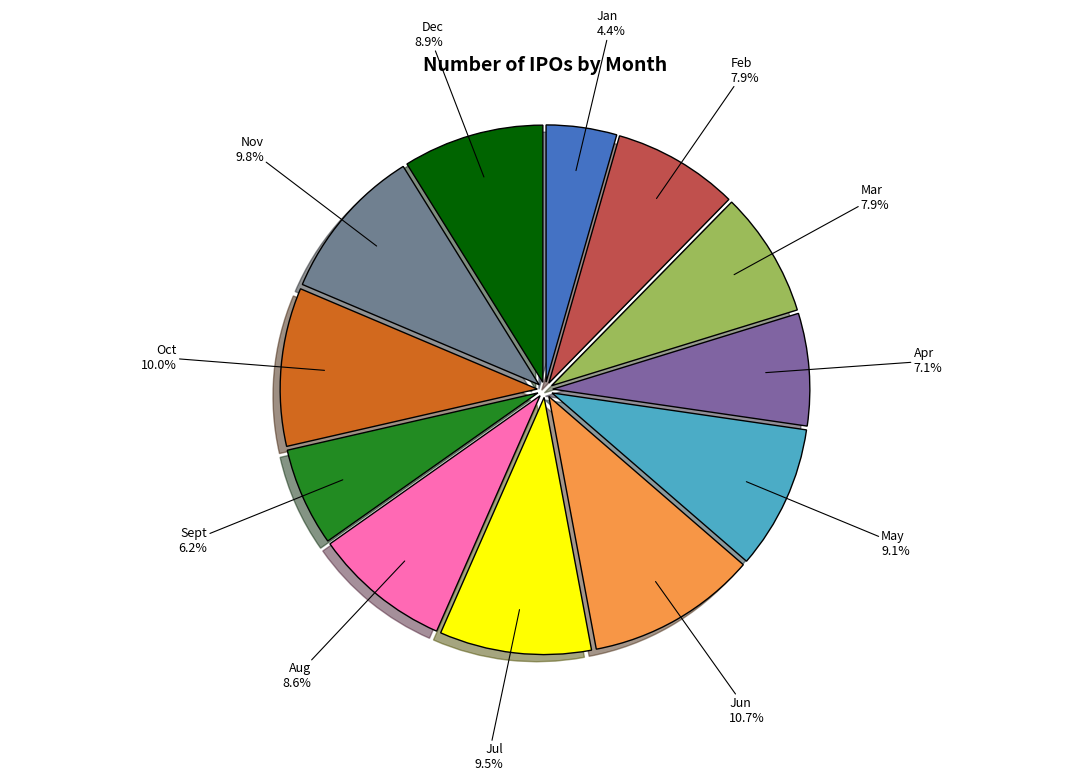

What is the largest slice in the pie chart?

Jun